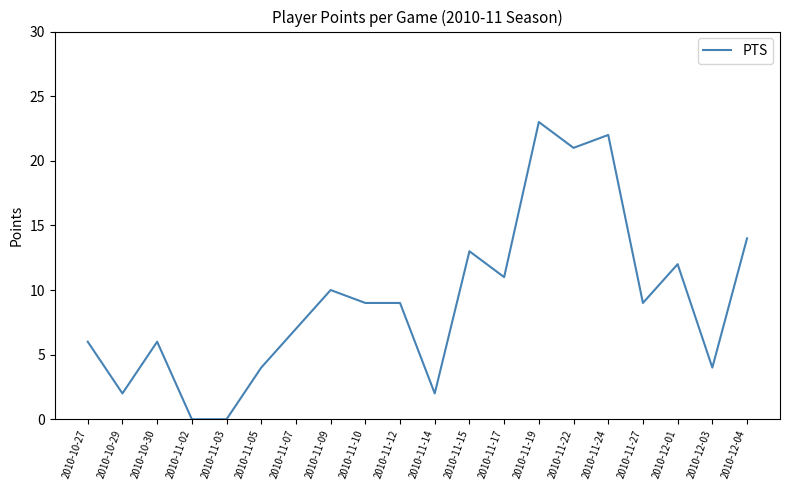

What is the difference between the second highest and minimum values?

22